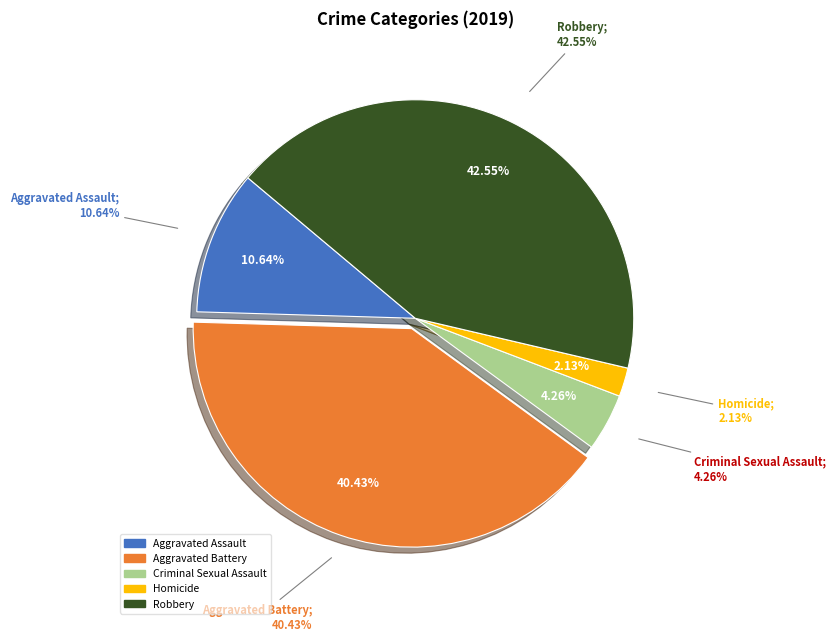

To the nearest percent, what percentage of the pie is Aggravated Assault?

11%